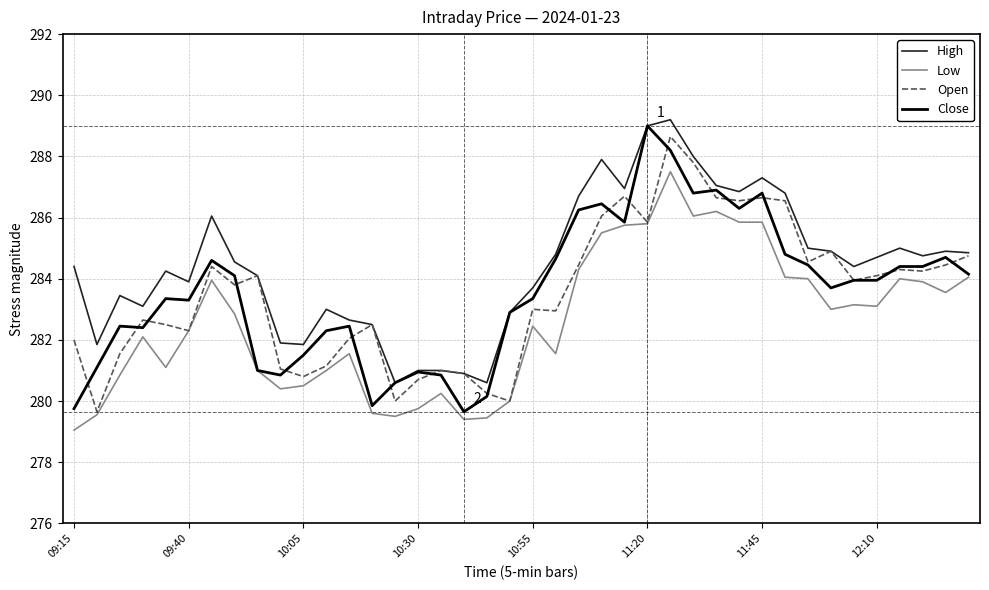

Which series has the largest total across all categories?

High